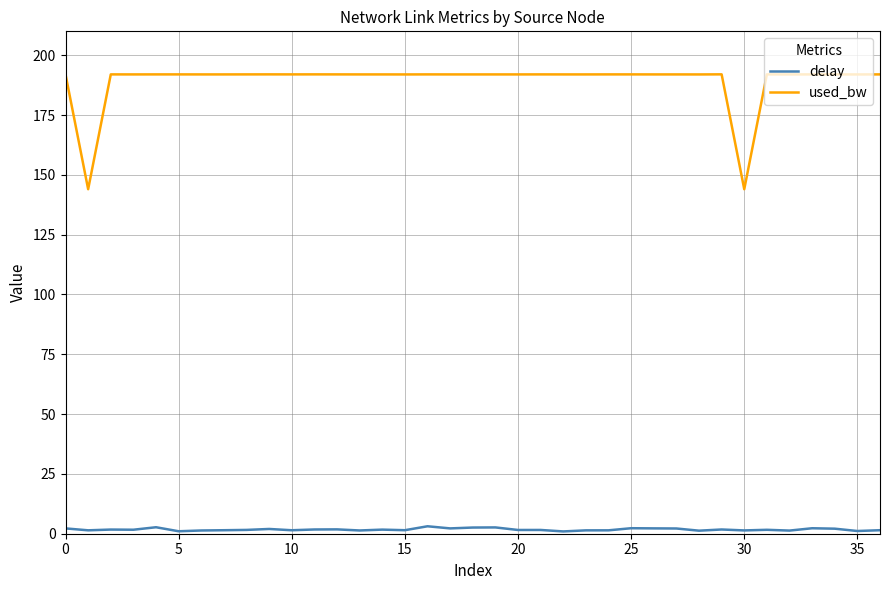

What is the maximum value shown in the chart?

192.0